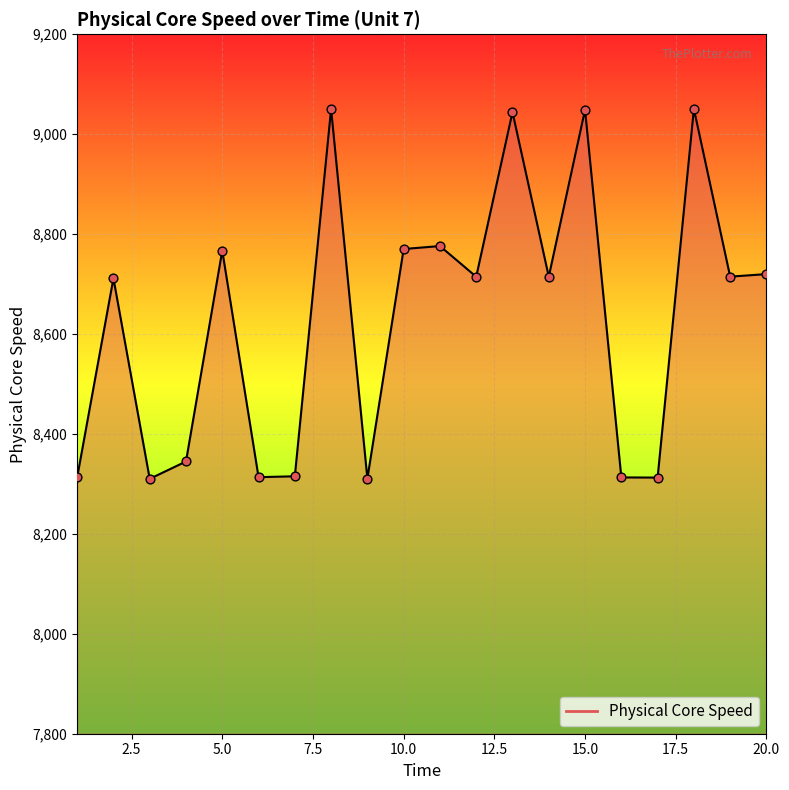

What is the smallest value displayed?

8310.2